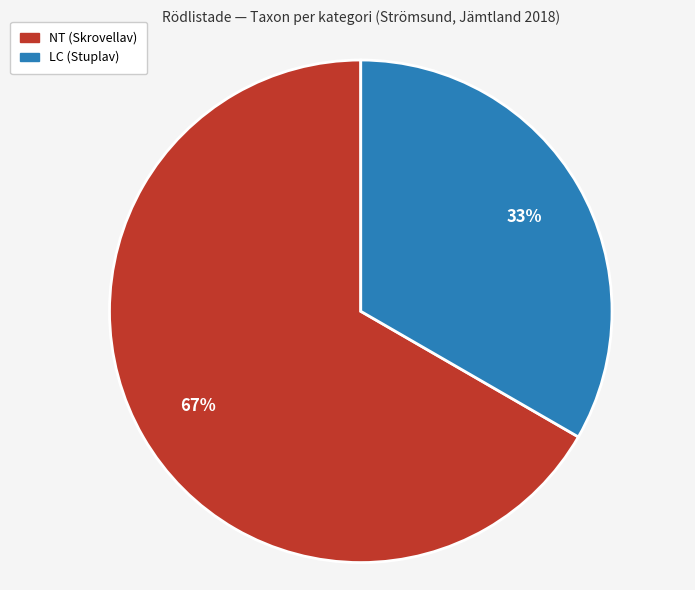

Does any single category account for the majority?

Yes